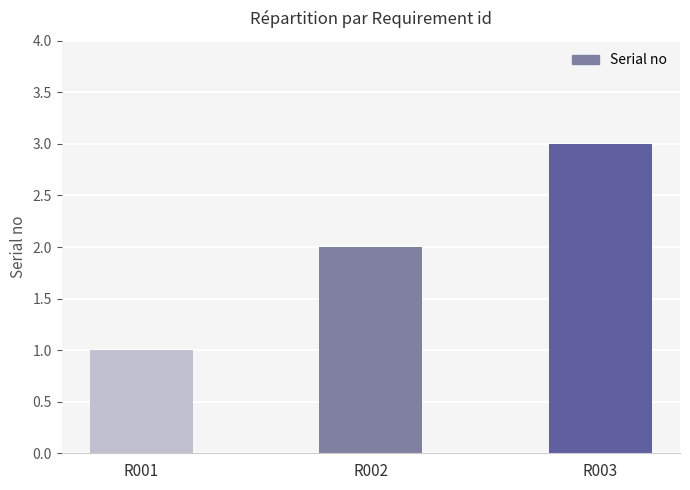

Between R003 and R001, which is larger?

R003